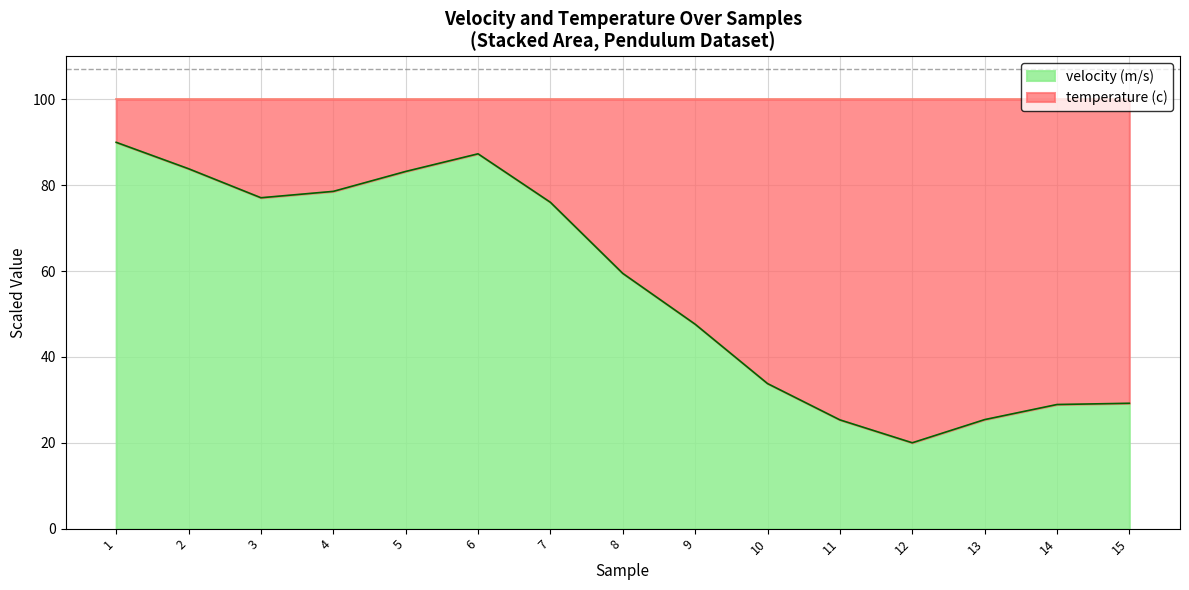

What is the sum of all values?

845.8